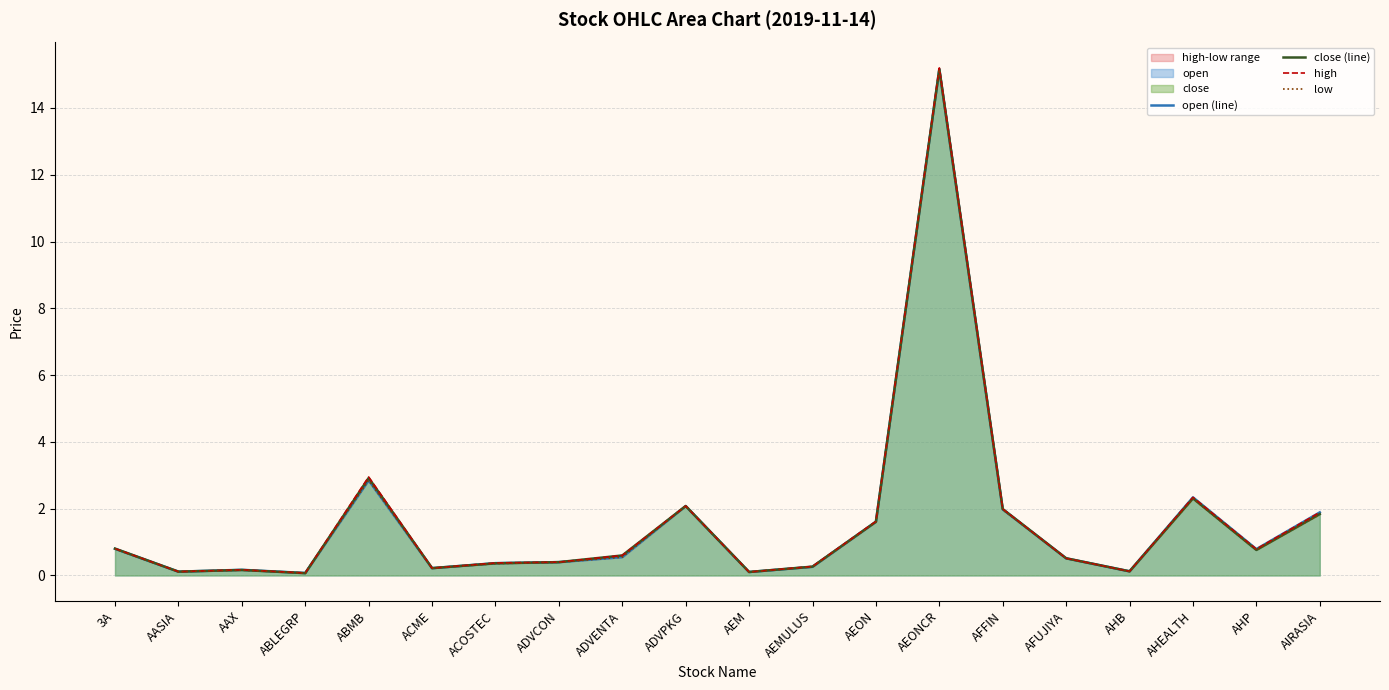

How many interior local valleys does the high series have?

6